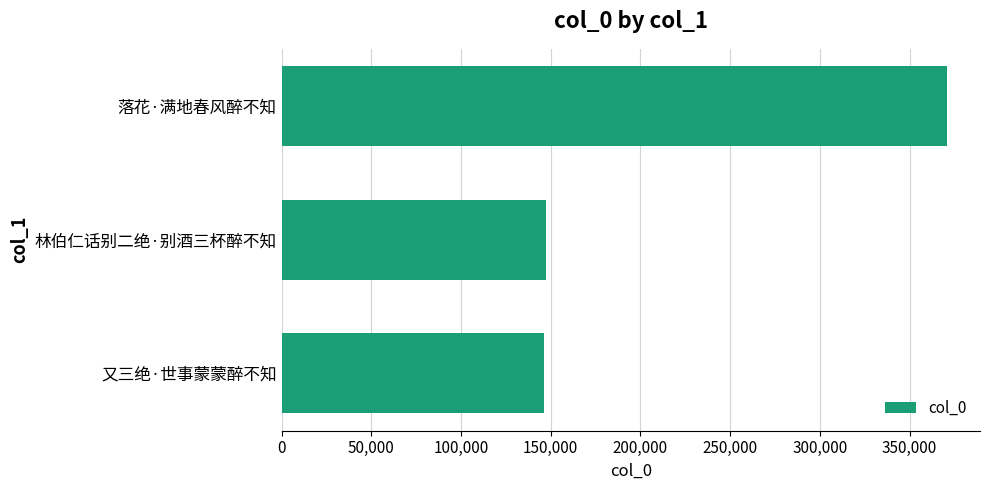

What is the difference between the values at 又三绝·世事蒙蒙醉不知 and 落花·满地春风醉不知?

224315